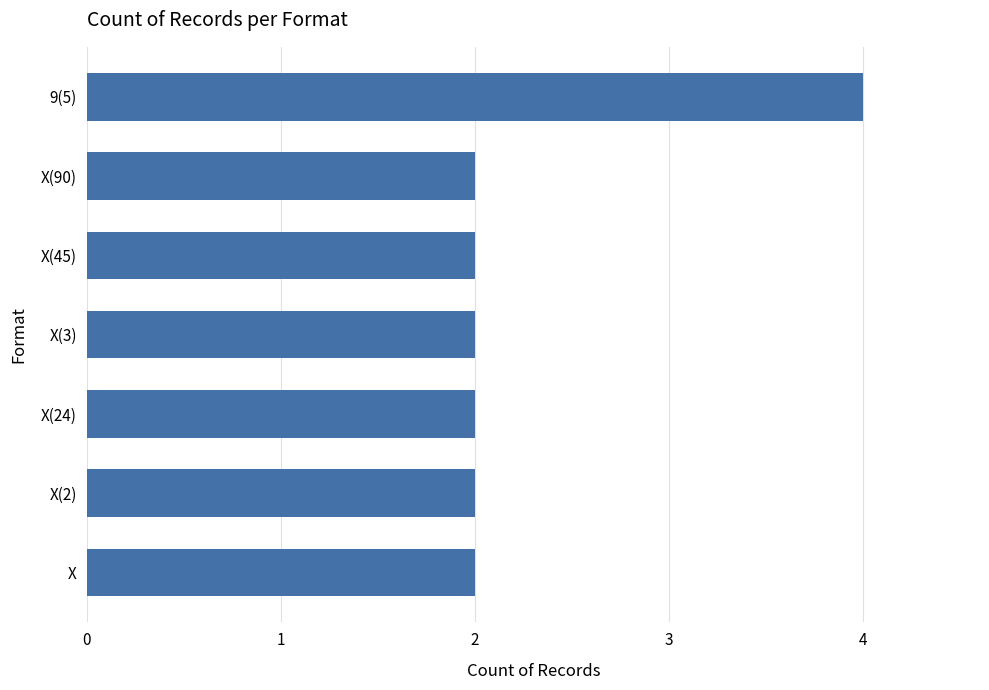

Count the values in the range 2 to 3.

6